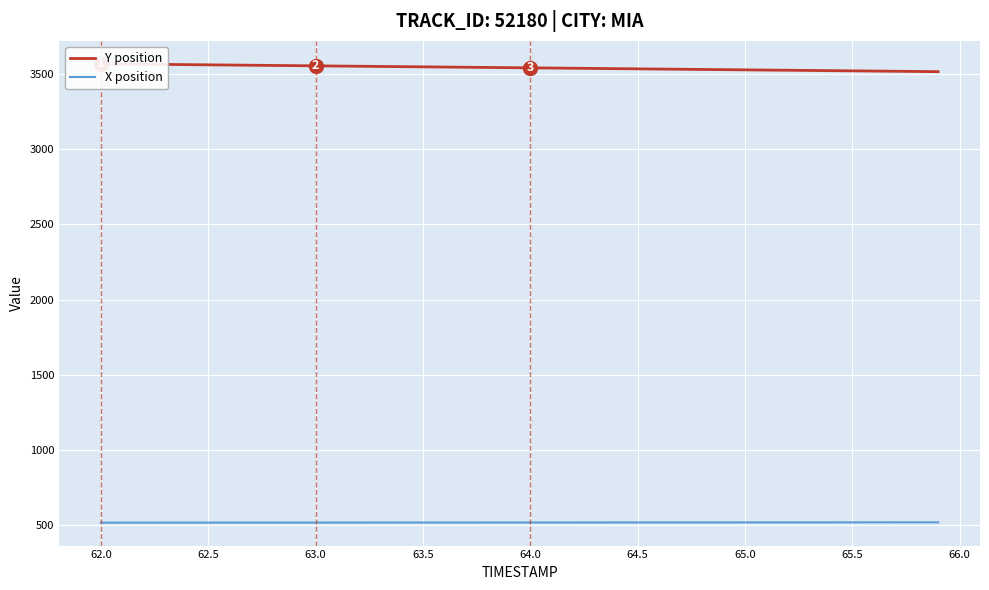

What is the minimum value for X position?

517.2